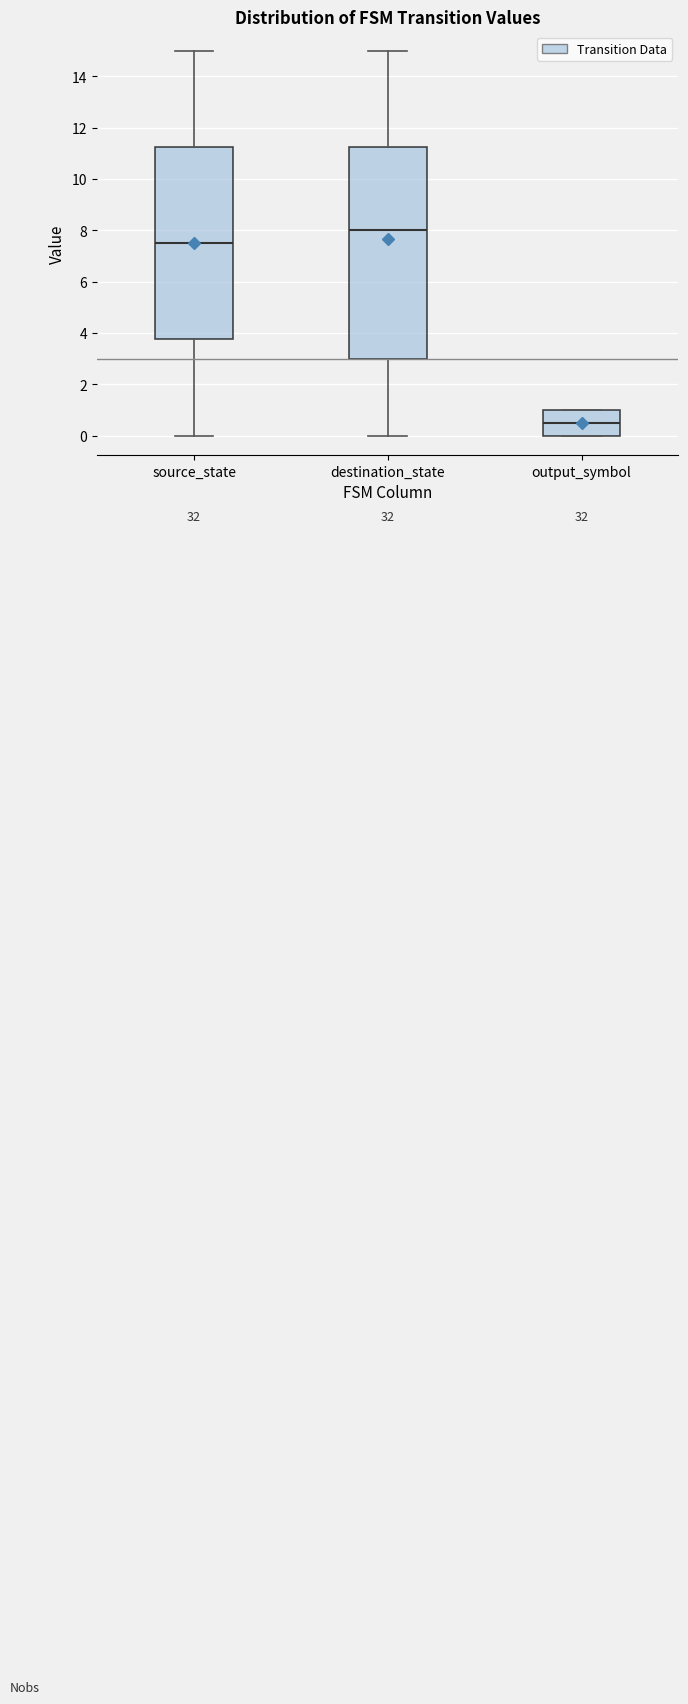

Comparing the boxes themselves (not the whiskers), which one is the tallest?

destination_state